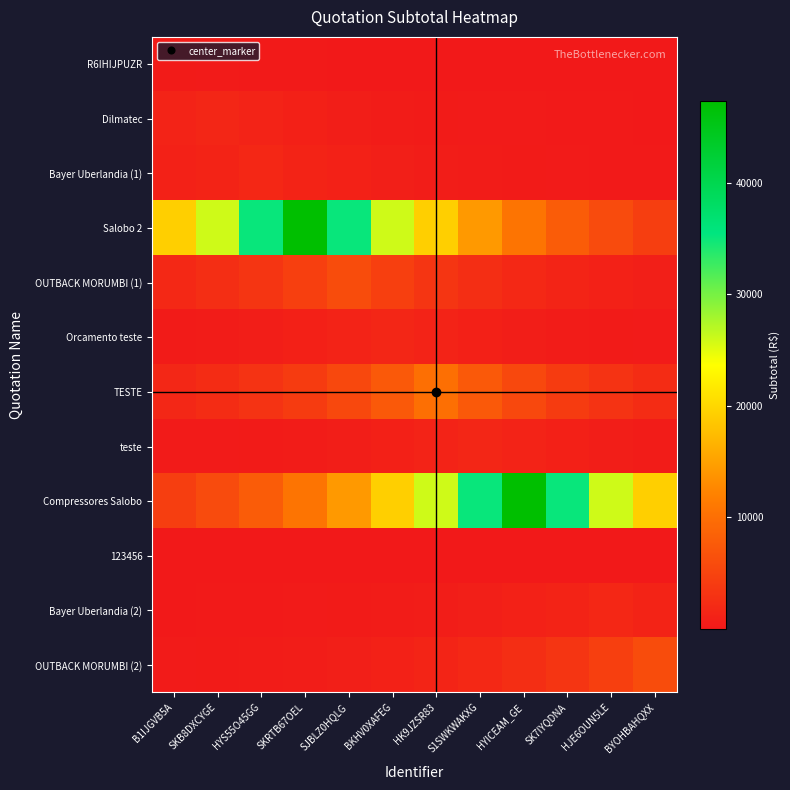

Reading left to right, extract all data points from this chart.

R6IHIJPUZR: B1IJGVB5A=300.0	SKB8DXCYGE=222.2	HYS55O45GG=164.6	SKRTB67OEL=122.0	SJBLZ0HQLG=90.4	BKHV0XAFEG=66.9	HK9JZSR83=49.6	S1SWKWAKXG=36.7	HYICEAM_GE=27.2	SK7IYQDNA=20.2	HJE6OUN5LE=14.9	BYOHBAHQXX=11.1
Dilmatec: B1IJGVB5A=1137.2	SKB8DXCYGE=1535.0	HYS55O45GG=1137.2	SKRTB67OEL=842.4	SJBLZ0HQLG=624.1	BKHV0XAFEG=462.3	HK9JZSR83=342.5	S1SWKWAKXG=253.7	HYICEAM_GE=188.0	SK7IYQDNA=139.3	HJE6OUN5LE=103.2	BYOHBAHQXX=76.4
Bayer Uberlandia (1): B1IJGVB5A=933.0	SKB8DXCYGE=1259.4	HYS55O45GG=1700.0	SKRTB67OEL=1259.4	SJBLZ0HQLG=933.0	BKHV0XAFEG=691.2	HK9JZSR83=512.0	S1SWKWAKXG=379.3	HYICEAM_GE=281.0	SK7IYQDNA=208.2	HJE6OUN5LE=154.2	BYOHBAHQXX=114.2
Salobo 2: B1IJGVB5A=19259.2	SKB8DXCYGE=25997.2	HYS55O45GG=35092.6	SKRTB67OEL=47370.0	SJBLZ0HQLG=35092.6	BKHV0XAFEG=25997.2	HK9JZSR83=19259.2	S1SWKWAKXG=14267.6	HYICEAM_GE=10569.7	SK7IYQDNA=7830.2	HJE6OUN5LE=5800.8	BYOHBAHQXX=4297.3
OUTBACK MORUMBI (1): B1IJGVB5A=1806.2	SKB8DXCYGE=2438.1	HYS55O45GG=3291.1	SKRTB67OEL=4442.5	SJBLZ0HQLG=5996.8	BKHV0XAFEG=4442.5	HK9JZSR83=3291.1	S1SWKWAKXG=2438.1	HYICEAM_GE=1806.2	SK7IYQDNA=1338.1	HJE6OUN5LE=991.3	BYOHBAHQXX=734.3
Orcamento teste: B1IJGVB5A=342.5	SKB8DXCYGE=462.3	HYS55O45GG=624.1	SKRTB67OEL=842.4	SJBLZ0HQLG=1137.2	BKHV0XAFEG=1535.0	HK9JZSR83=1137.2	S1SWKWAKXG=842.4	HYICEAM_GE=624.1	SK7IYQDNA=462.3	HJE6OUN5LE=342.5	BYOHBAHQXX=253.7
TESTE: B1IJGVB5A=1653.0	SKB8DXCYGE=2231.3	HYS55O45GG=3011.9	SKRTB67OEL=4065.7	SJBLZ0HQLG=5488.1	BKHV0XAFEG=7408.2	HK9JZSR83=10000.0	S1SWKWAKXG=7408.2	HYICEAM_GE=5488.1	SK7IYQDNA=4065.7	HJE6OUN5LE=3011.9	BYOHBAHQXX=2231.3
teste: B1IJGVB5A=188.0	SKB8DXCYGE=253.7	HYS55O45GG=342.5	SKRTB67OEL=462.3	SJBLZ0HQLG=624.1	BKHV0XAFEG=842.4	HK9JZSR83=1137.2	S1SWKWAKXG=1535.0	HYICEAM_GE=1137.2	SK7IYQDNA=842.4	HJE6OUN5LE=624.1	BYOHBAHQXX=462.3
Compressores Salobo: B1IJGVB5A=4297.3	SKB8DXCYGE=5800.8	HYS55O45GG=7830.2	SKRTB67OEL=10569.7	SJBLZ0HQLG=14267.6	BKHV0XAFEG=19259.2	HK9JZSR83=25997.2	S1SWKWAKXG=35092.6	HYICEAM_GE=47370.0	SK7IYQDNA=35092.6	HJE6OUN5LE=25997.2	BYOHBAHQXX=19259.2
123456: B1IJGVB5A=0.0	SKB8DXCYGE=0.0	HYS55O45GG=0.0	SKRTB67OEL=0.0	SJBLZ0HQLG=0.0	BKHV0XAFEG=0.0	HK9JZSR83=0.0	S1SWKWAKXG=0.0	HYICEAM_GE=0.0	SK7IYQDNA=0.0	HJE6OUN5LE=0.0	BYOHBAHQXX=0.0
Bayer Uberlandia (2): B1IJGVB5A=84.6	SKB8DXCYGE=114.2	HYS55O45GG=154.2	SKRTB67OEL=208.2	SJBLZ0HQLG=281.0	BKHV0XAFEG=379.3	HK9JZSR83=512.0	S1SWKWAKXG=691.2	HYICEAM_GE=933.0	SK7IYQDNA=1259.4	HJE6OUN5LE=1700.0	BYOHBAHQXX=1259.4
OUTBACK MORUMBI (2): B1IJGVB5A=221.2	SKB8DXCYGE=298.6	HYS55O45GG=403.0	SKRTB67OEL=544.0	SJBLZ0HQLG=734.3	BKHV0XAFEG=991.3	HK9JZSR83=1338.1	S1SWKWAKXG=1806.2	HYICEAM_GE=2438.1	SK7IYQDNA=3291.1	HJE6OUN5LE=4442.5	BYOHBAHQXX=5996.8